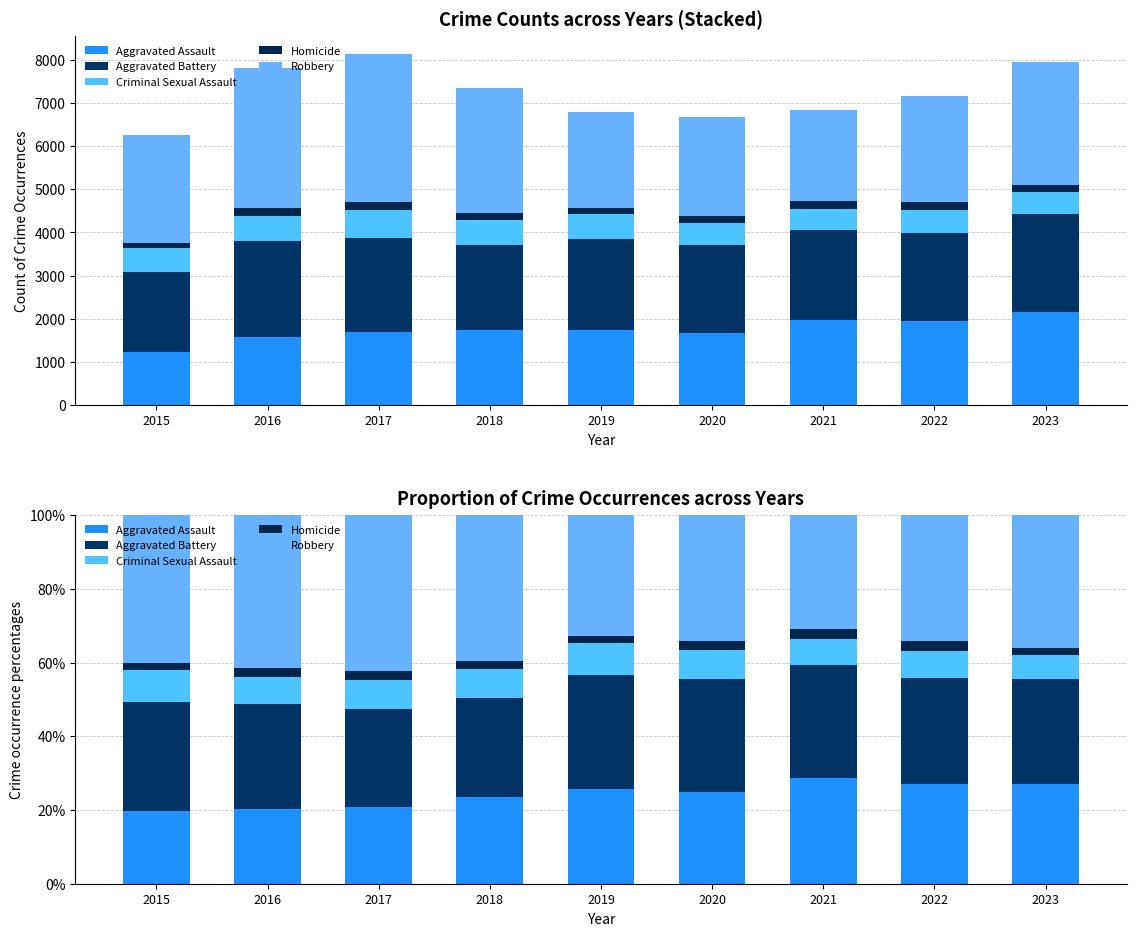

Which category has the lowest value across all series?

2015